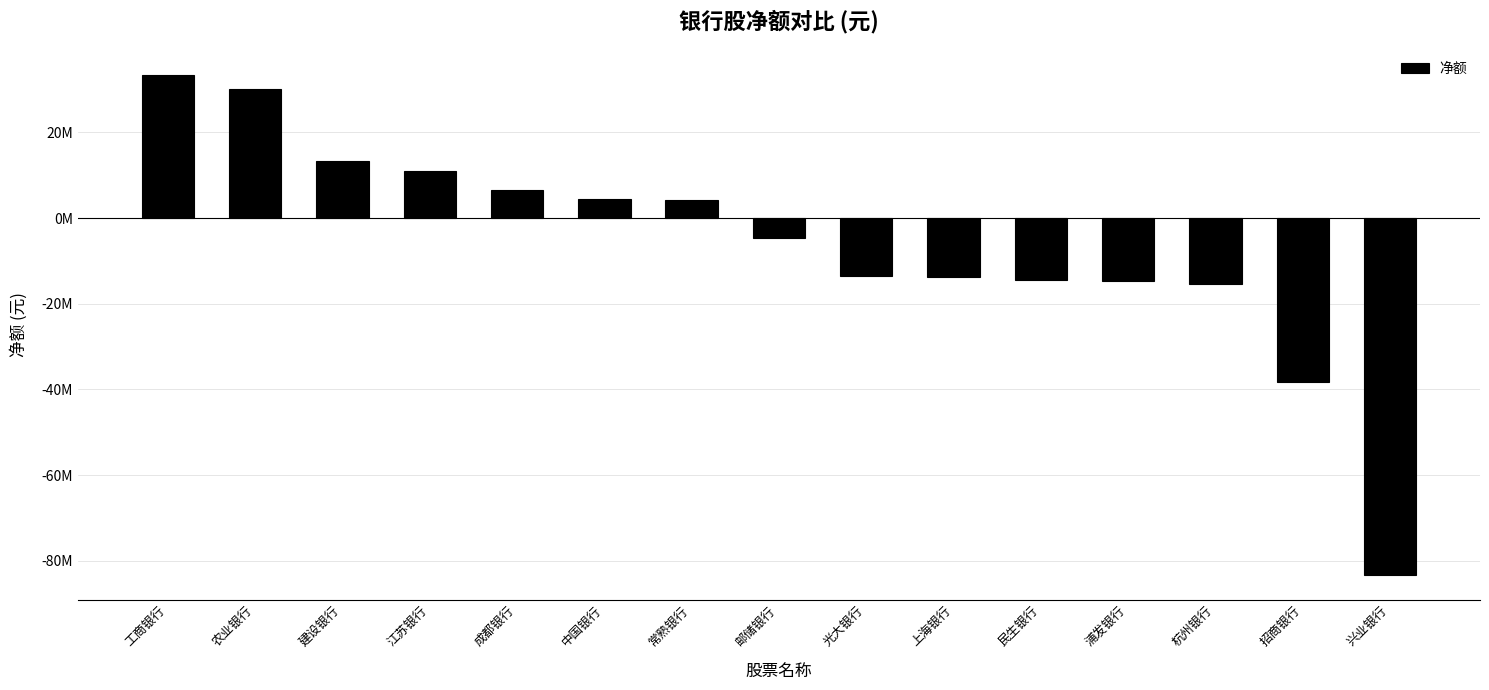

Are the bars horizontal?

No